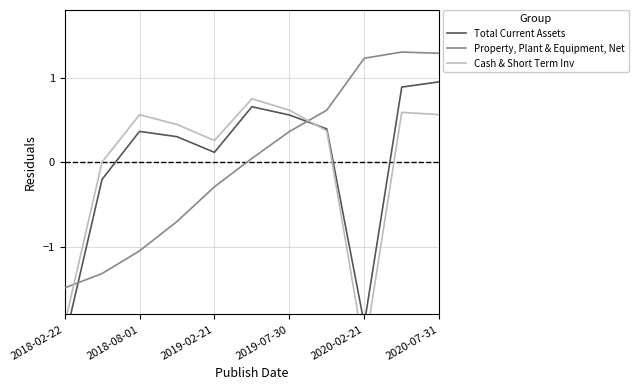

At which label does Property, Plant & Equipment, Net reach its peak?

9